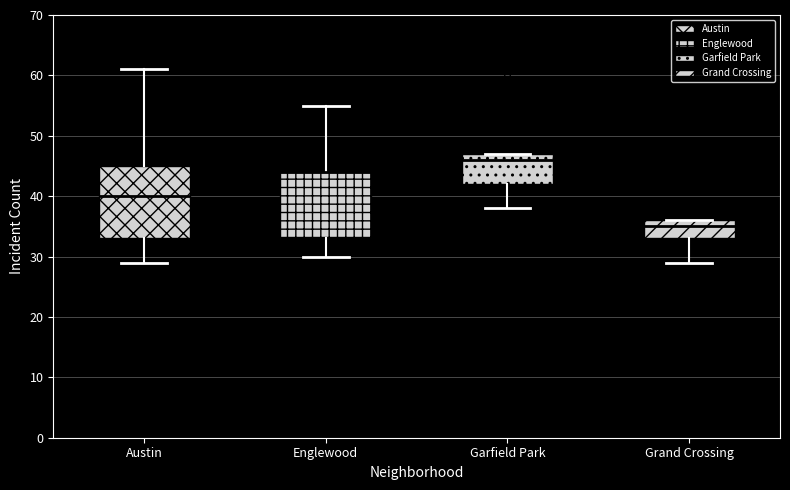

Reading left to right, transcribe this box plot: for each box, give where its median line is, the range the box spans, and where its two whiskers end, as read against the y-axis. The values are not printed on the chart, so give them approximately, as read against the axis.

Austin: median 40, box 33 to 45, whiskers 29 to 61
Englewood: median 44 (drawn on the box's upper edge), box 33 to 44, whiskers 30 to 55
Garfield Park: median 46, box 42 to 47, whiskers 38 to 47
Grand Crossing: median 35, box 33 to 36, whiskers 29 to 36